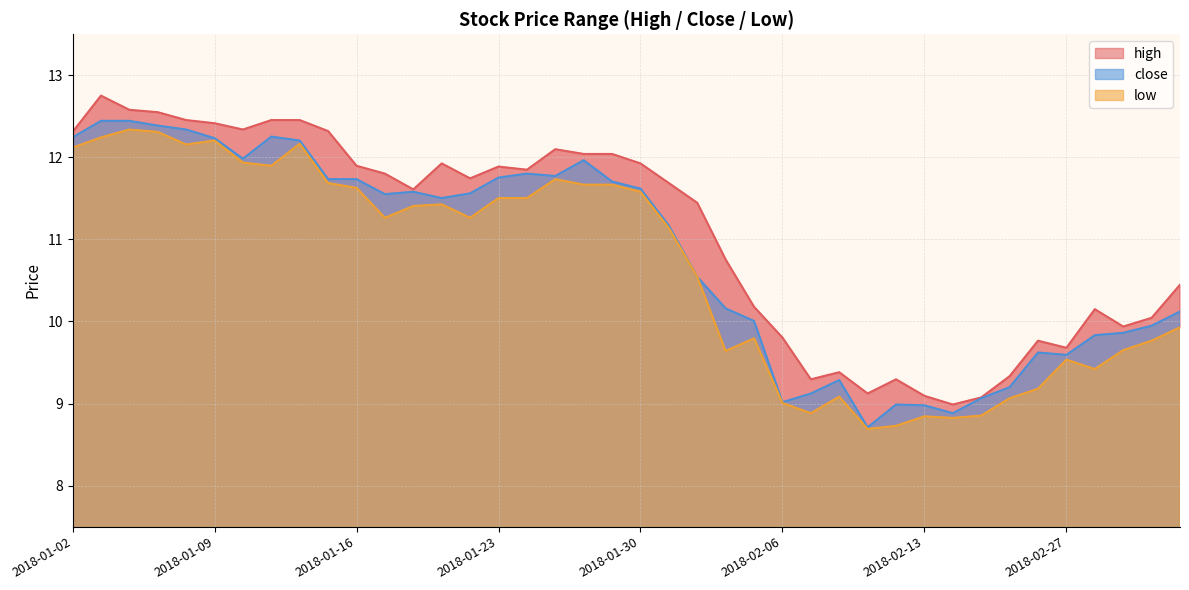

Does the chart have visible grid lines?

Yes